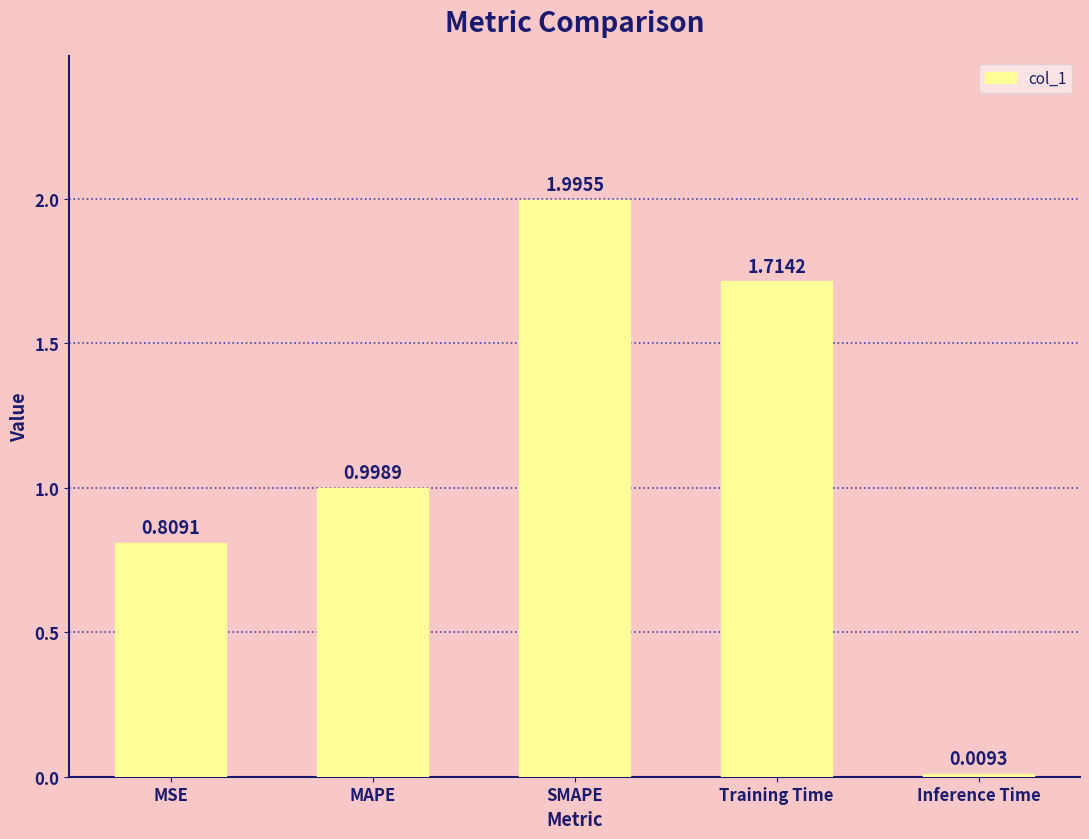

Rank the categories by value from highest to lowest.

SMAPE, Training Time, MAPE, MSE, Inference Time